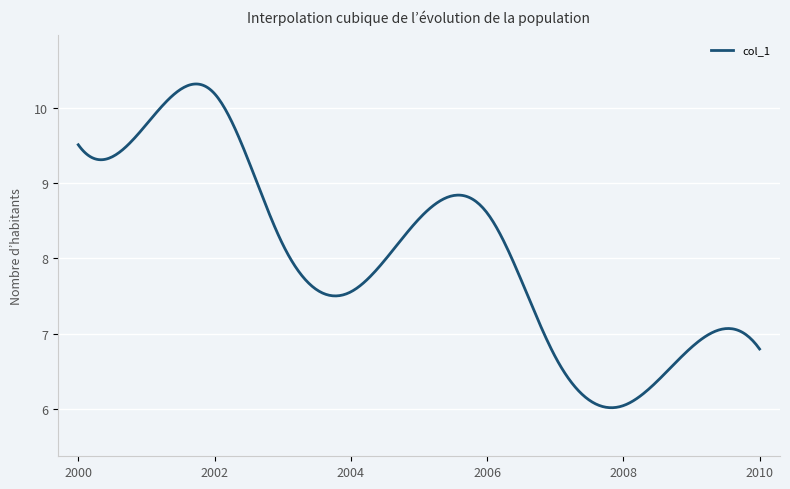

What is the maximum value shown in the chart?

10.3